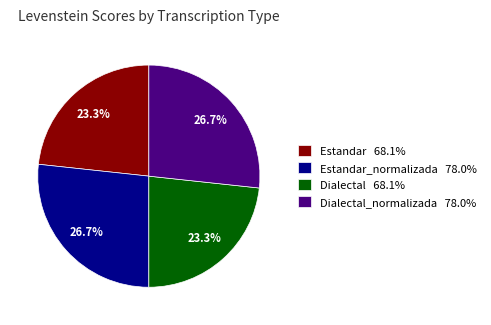

What is the ratio of the value at Estandar_normalizada 78.0% to the value at Estandar 68.1%?

1.1